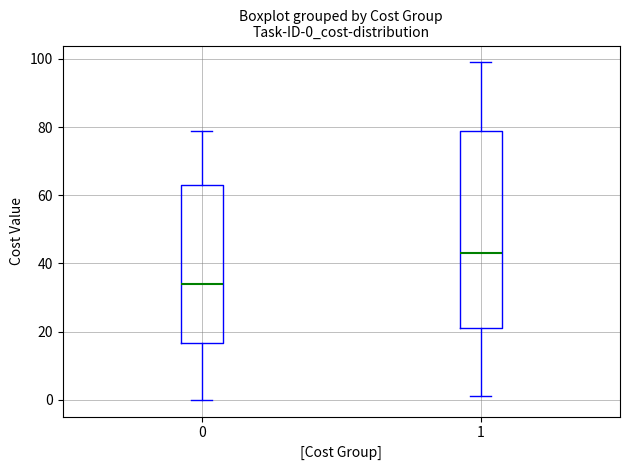

Reading left to right, transcribe this box plot: for each box, give where its median line is, the range the box spans, and where its two whiskers end, as read against the y-axis. The values are not printed on the chart, so give them approximately, as read against the axis.

0: median 34, box 16 to 64, whiskers 0 to 80
1: median 44, box 22 to 80, whiskers 2 to 100